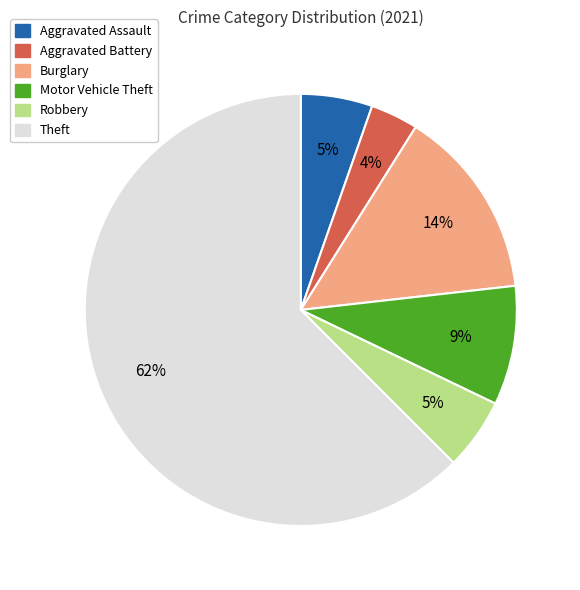

How many segments does this pie chart have?

6